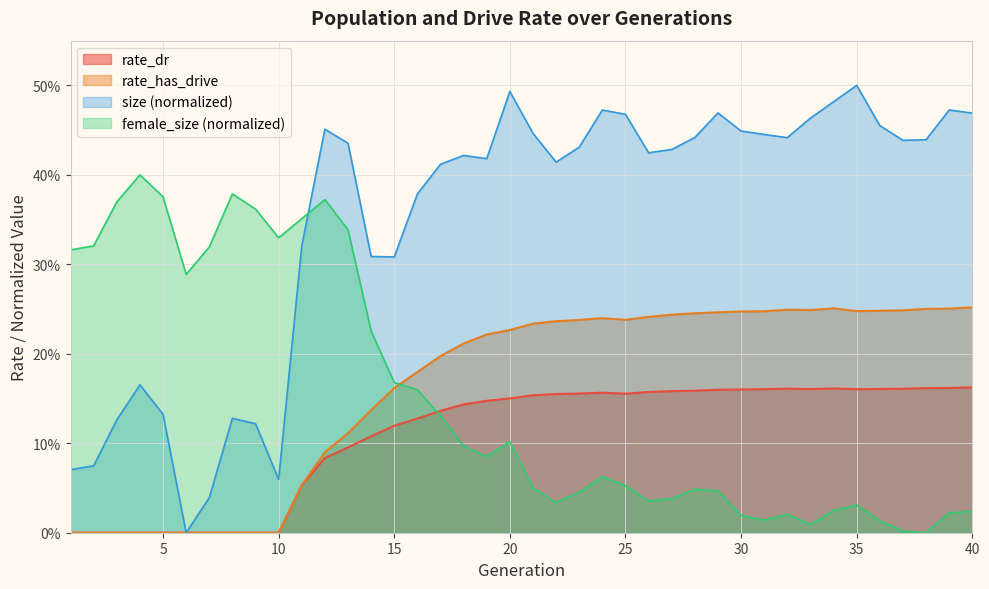

At which category does rate_dr reach its first local valley?

25